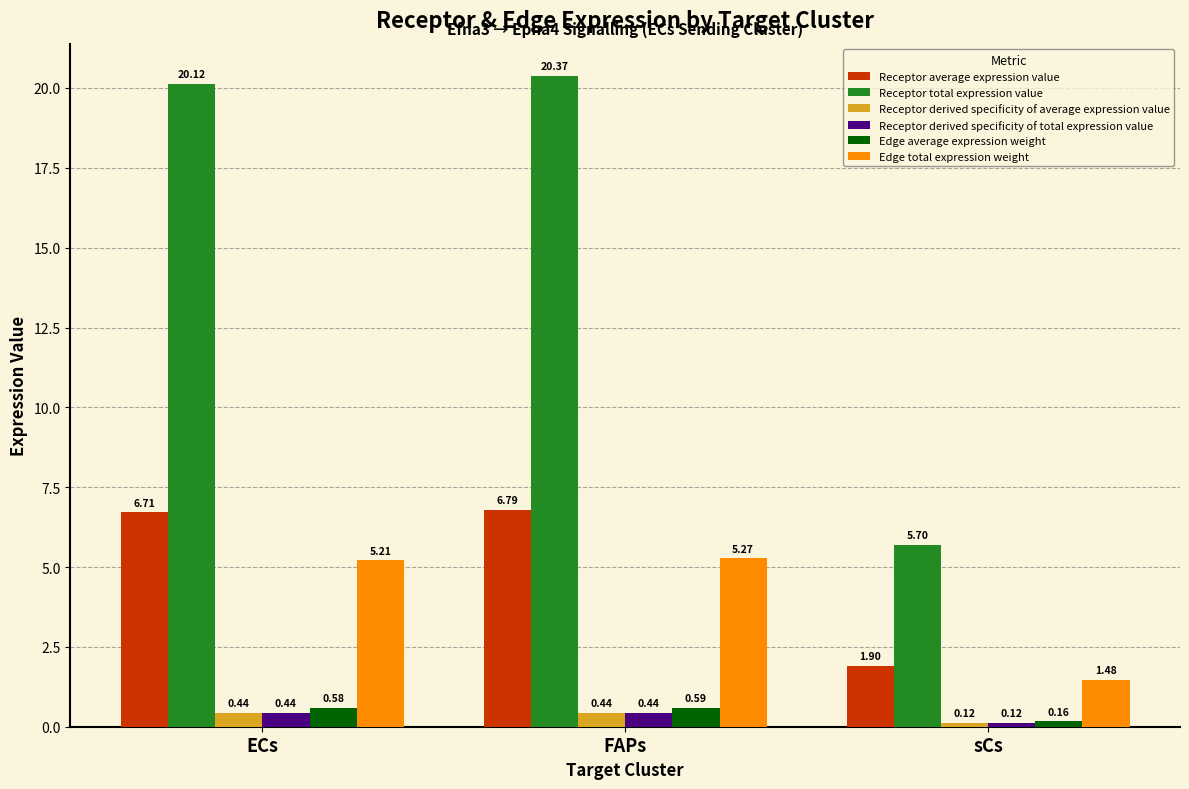

Which series has the largest range (max minus min)?

Receptor total expression value